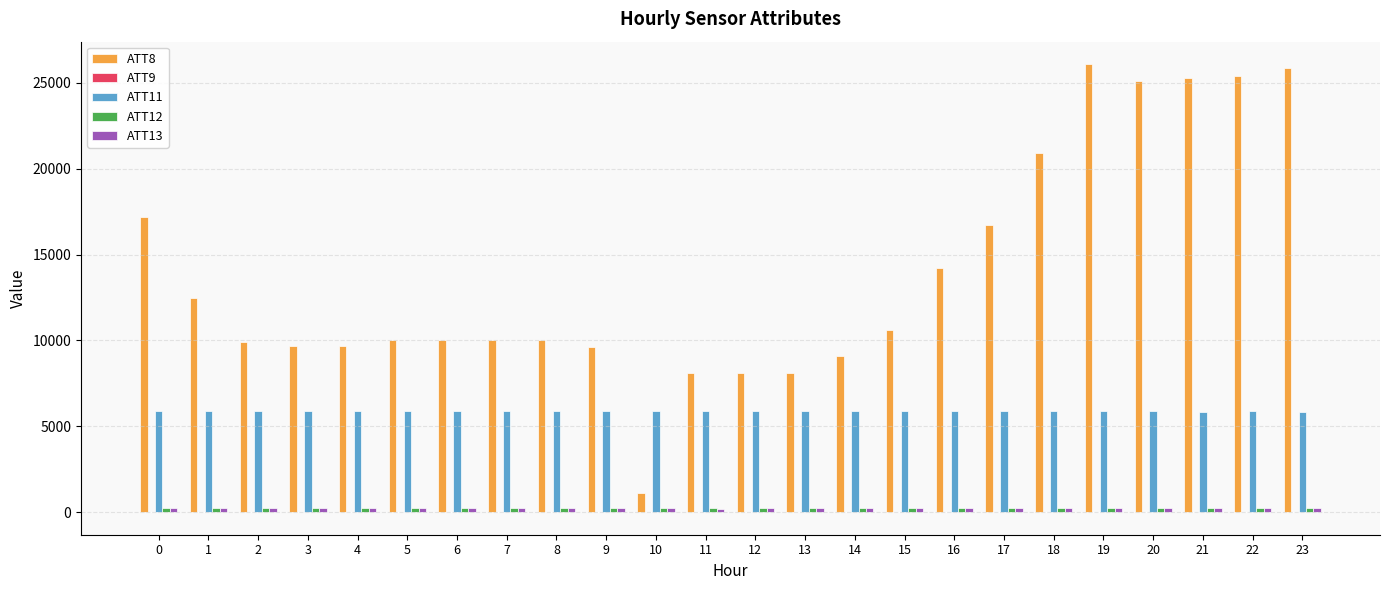

How many categories are shown in the chart?

24